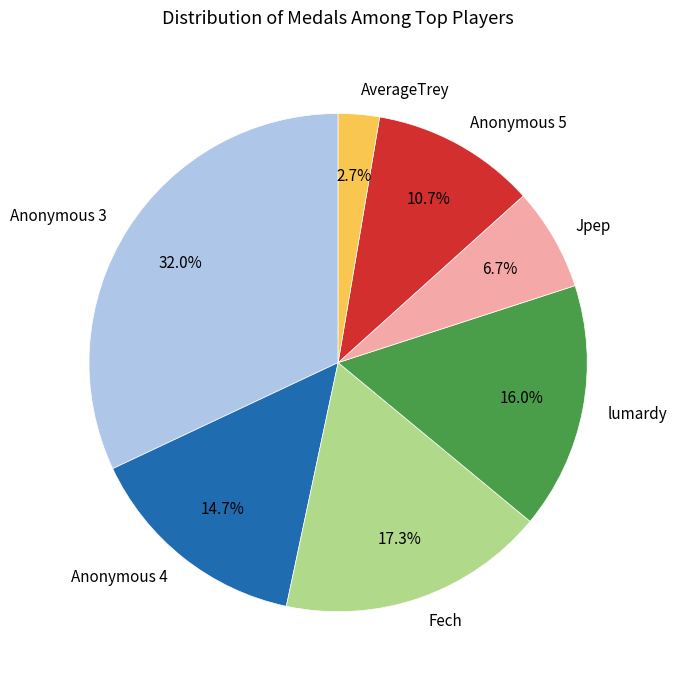

How many slices are in this pie chart?

7